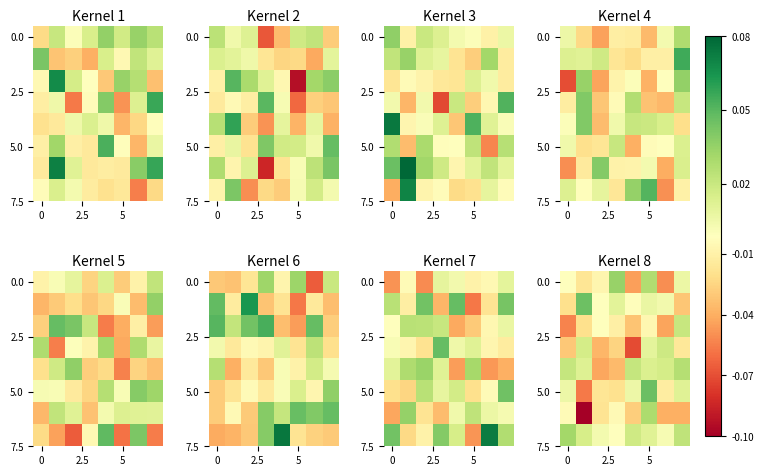

Count the number of categories in the chart.

8